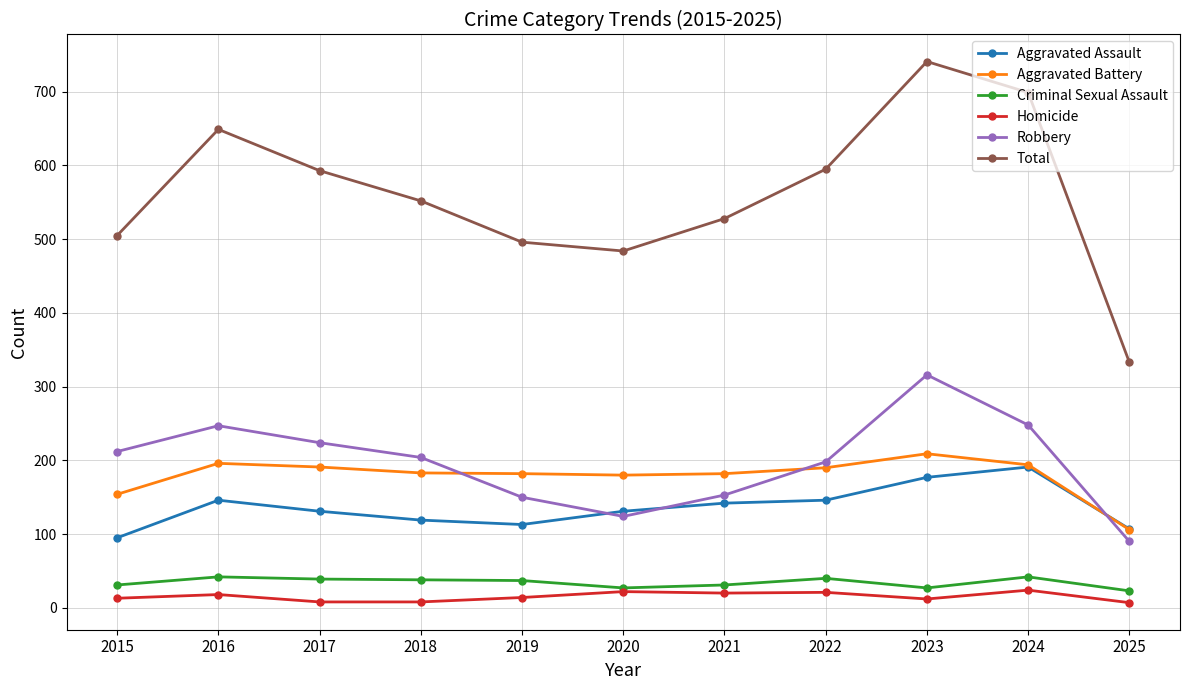

What value does the Aggravated Assault series have at 2021?

142